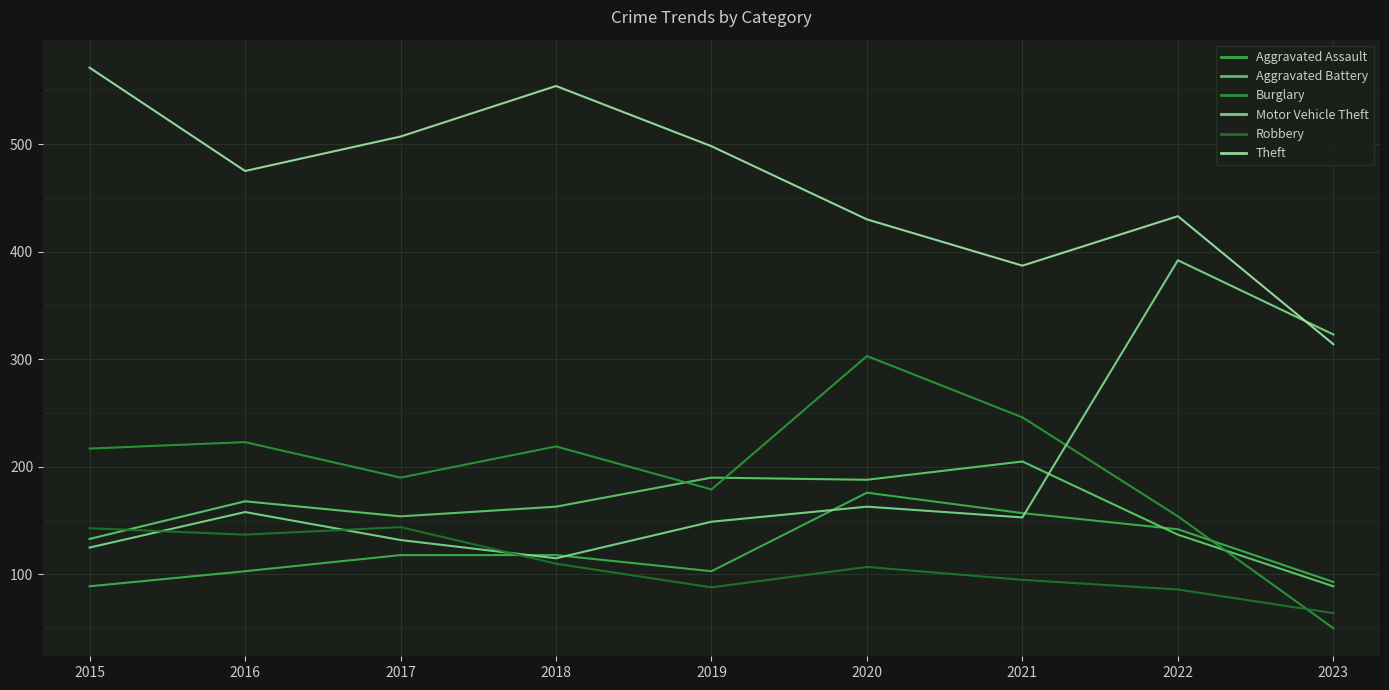

Reading left to right, transcribe all the data shown in this chart.

Aggravated Assault: 89	103	118	118	103	176	157	142	93
Aggravated Battery: 133	168	154	163	190	188	205	137	89
Burglary: 217	223	190	219	179	303	246	154	50
Motor Vehicle Theft: 125	158	132	115	149	163	153	392	323
Robbery: 143	137	144	110	88	107	95	86	64
Theft: 571	475	507	554	498	430	387	433	314